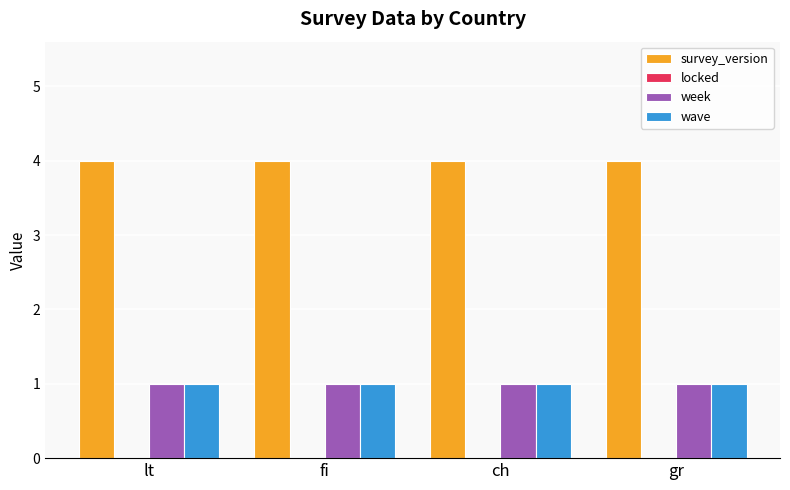

The week series shows 1 at lt. True or false?

True